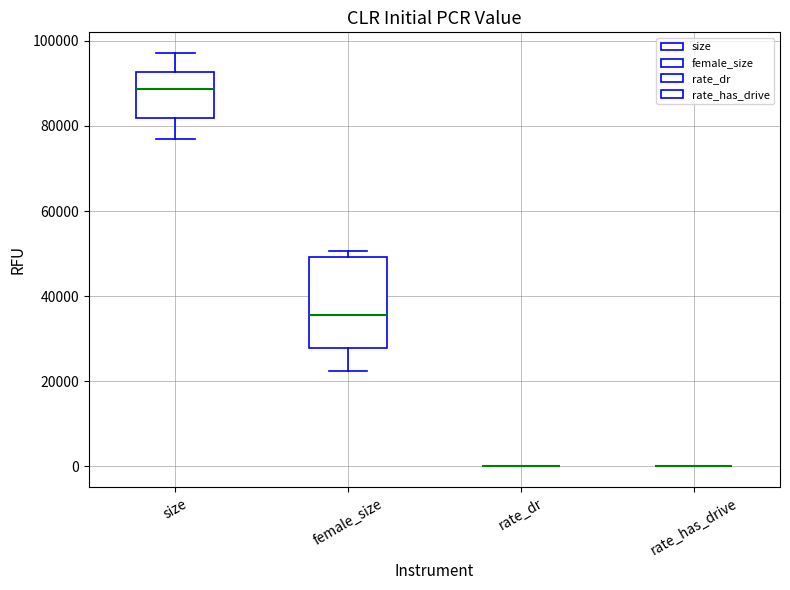

Reading left to right, read every box against the y-axis: the position of its median line, the range the box covers, and the ends of its whiskers. The values are not printed on the chart, so give them approximately, as read against the axis.

size: median 88000, box 82000 to 92000, whiskers 76000 to 98000
female_size: median 36000, box 28000 to 50000, whiskers 22000 to 50000 (just above the box's upper edge)
rate_dr: box collapsed to a line at 0, whiskers 0 to 0
rate_has_drive: box collapsed to a line at 0, whiskers 0 to 0